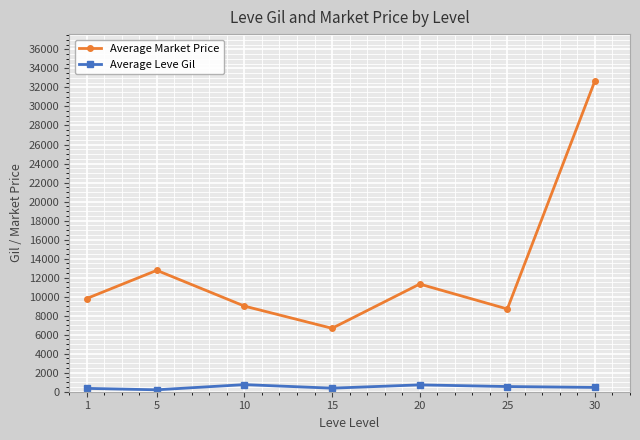

True or false: Average Market Price has more than 0 interior local peaks.

True